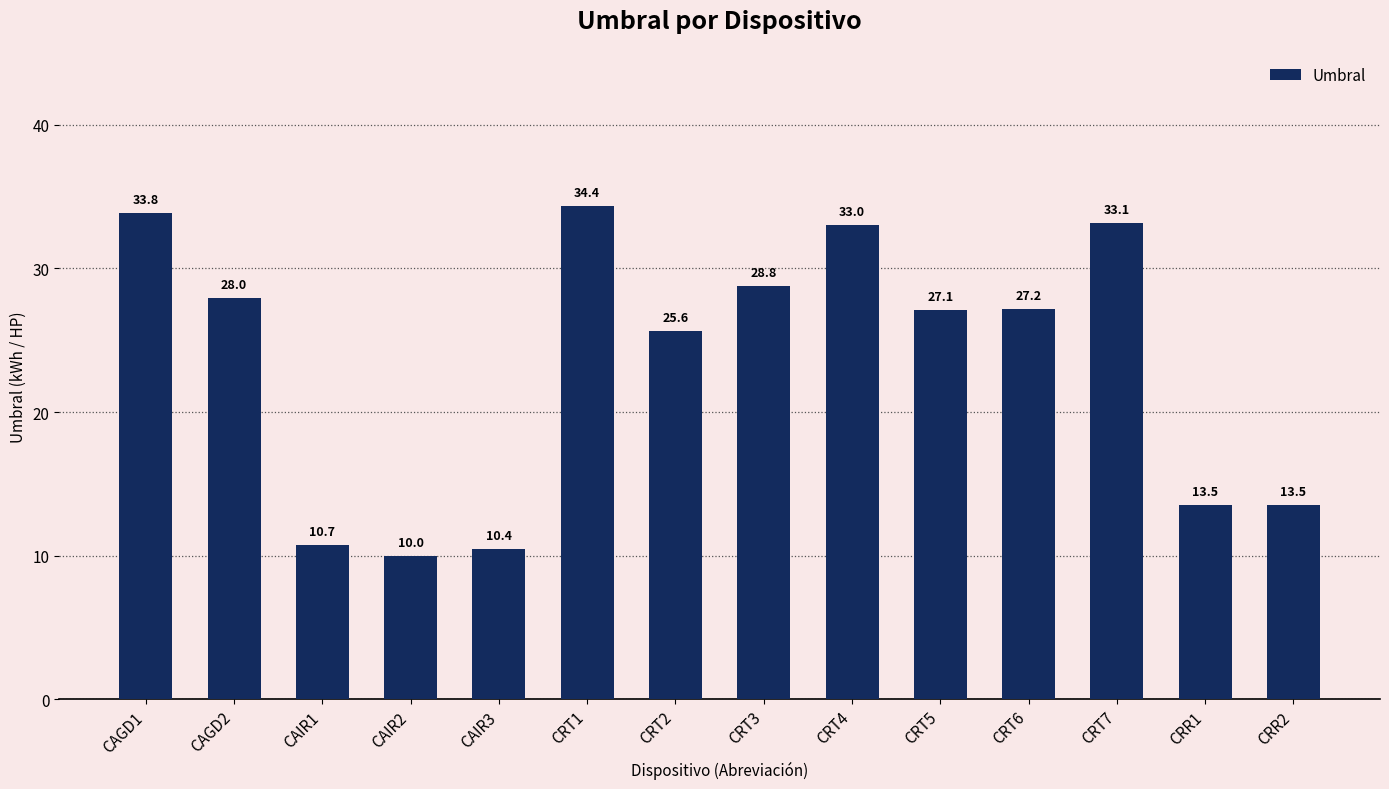

Reading right to left, what are all the values shown in this chart?

CRR2=13.5	CRR1=13.5	CRT7=33.1	CRT6=27.2	CRT5=27.1	CRT4=33.0	CRT3=28.8	CRT2=25.6	CRT1=34.4	CAIR3=10.4	CAIR2=10.0	CAIR1=10.7	CAGD2=28.0	CAGD1=33.8